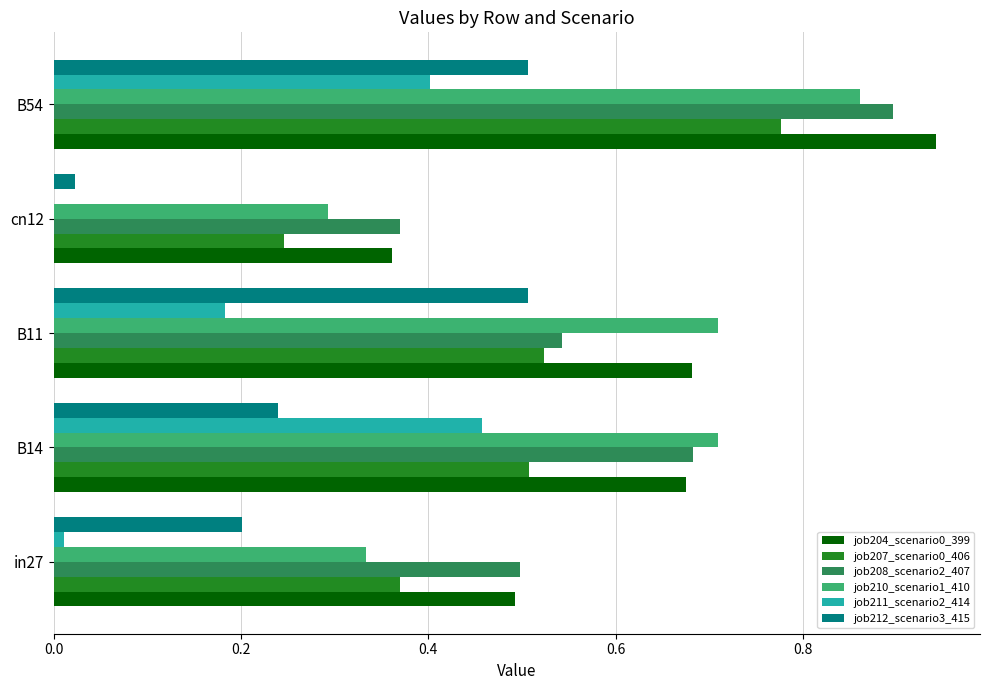

Between B11 and cn12, which series saw the biggest shift?

job212_scenario3_415